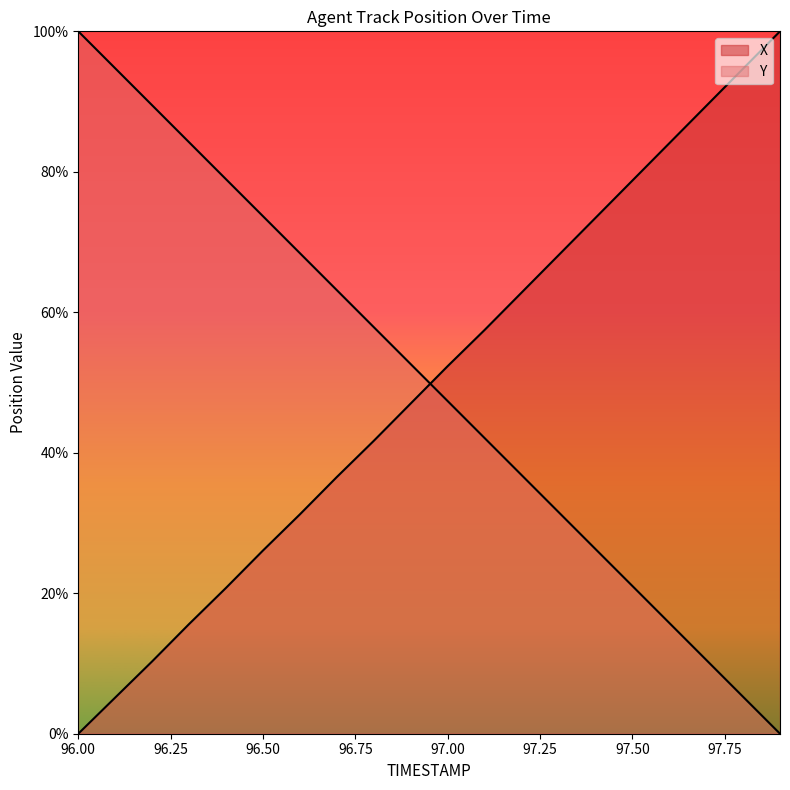

Where do X and Y first cross each other?

96.9 and 97.0